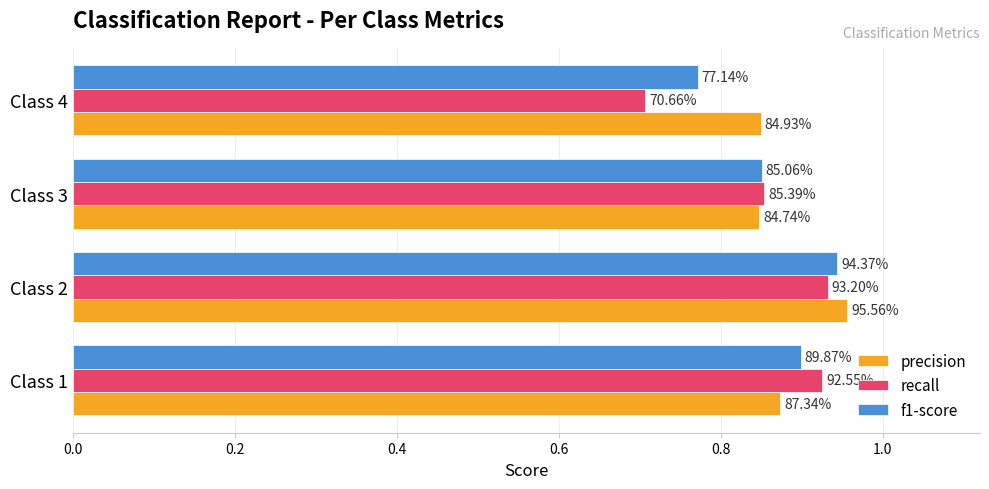

What is the sum of all precision values?

3.5